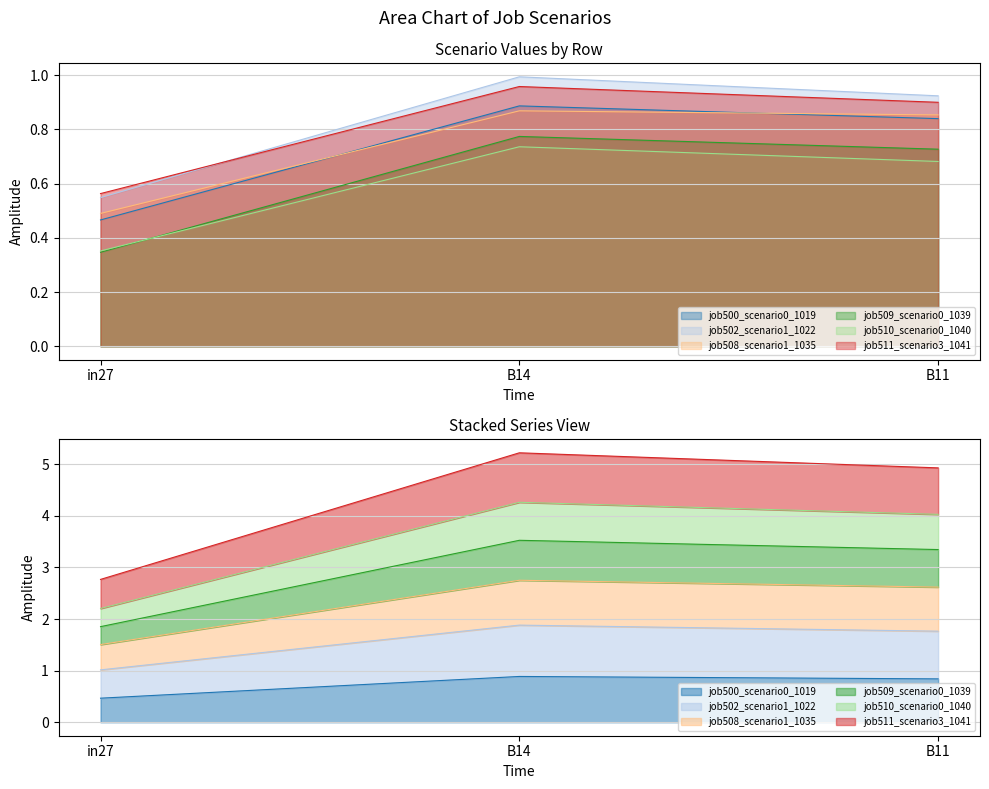

What is the sum of the job509_scenario0_1039 values at in27 and B14?

1.1